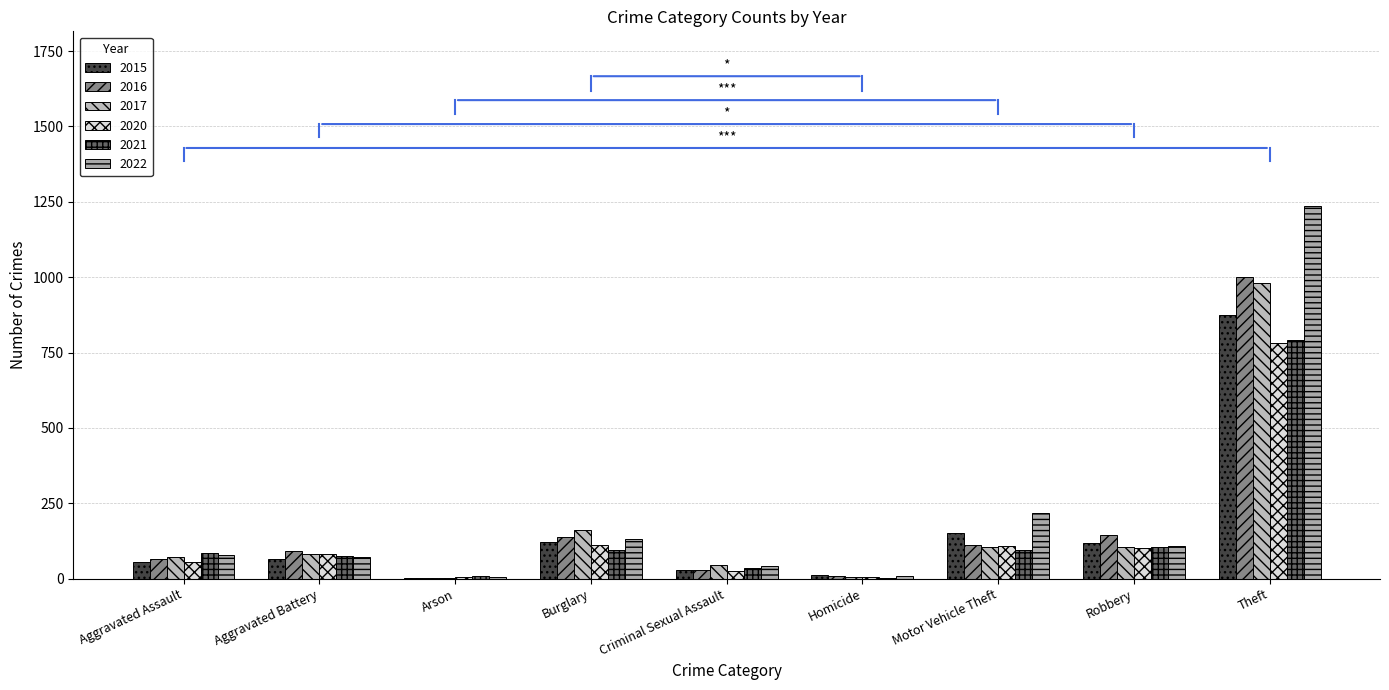

Count the number of data series in this chart.

6